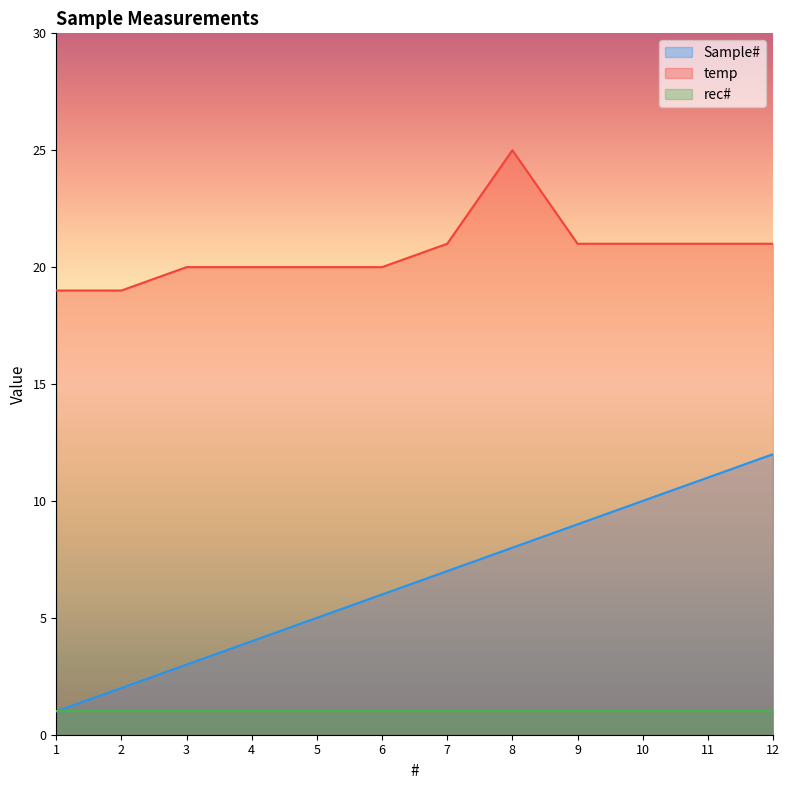

What is the average value of the Sample# series?

6